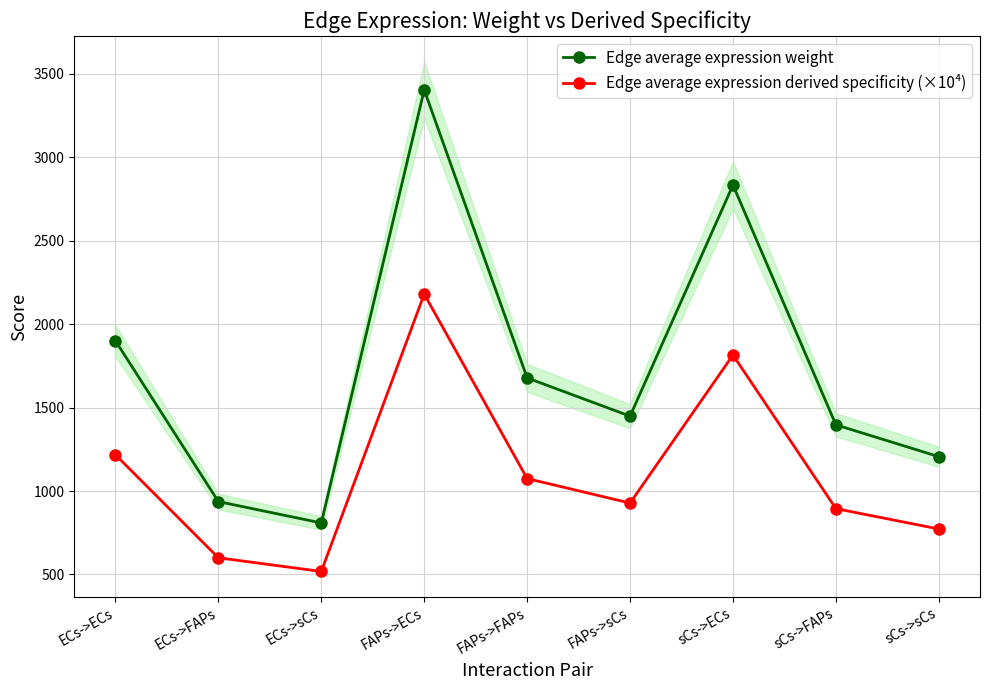

What is the maximum value shown in the chart?

3403.5